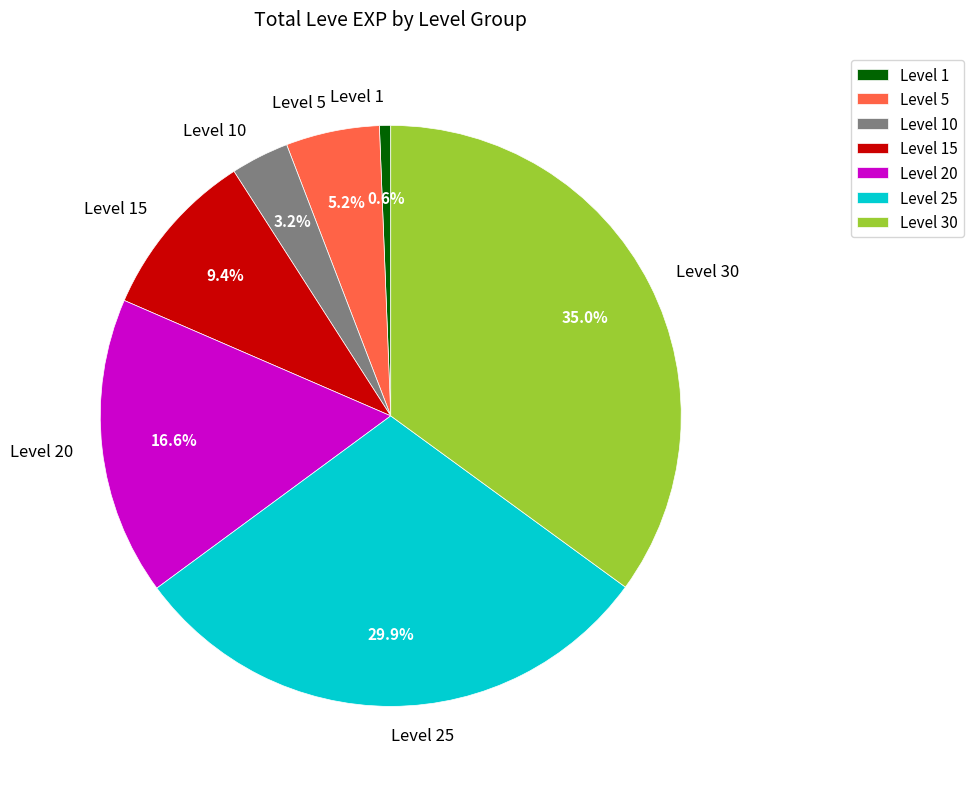

What is the total percentage of Level 10 and Level 5?

8.4%